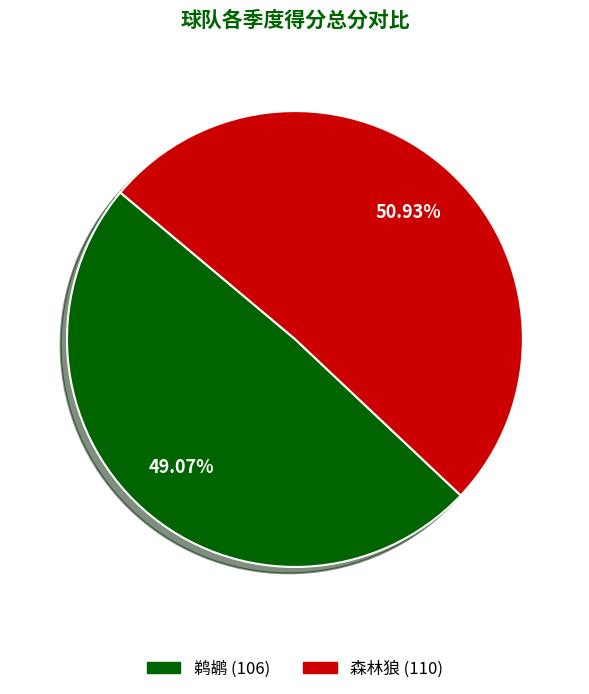

Count the number of slices in the pie.

2